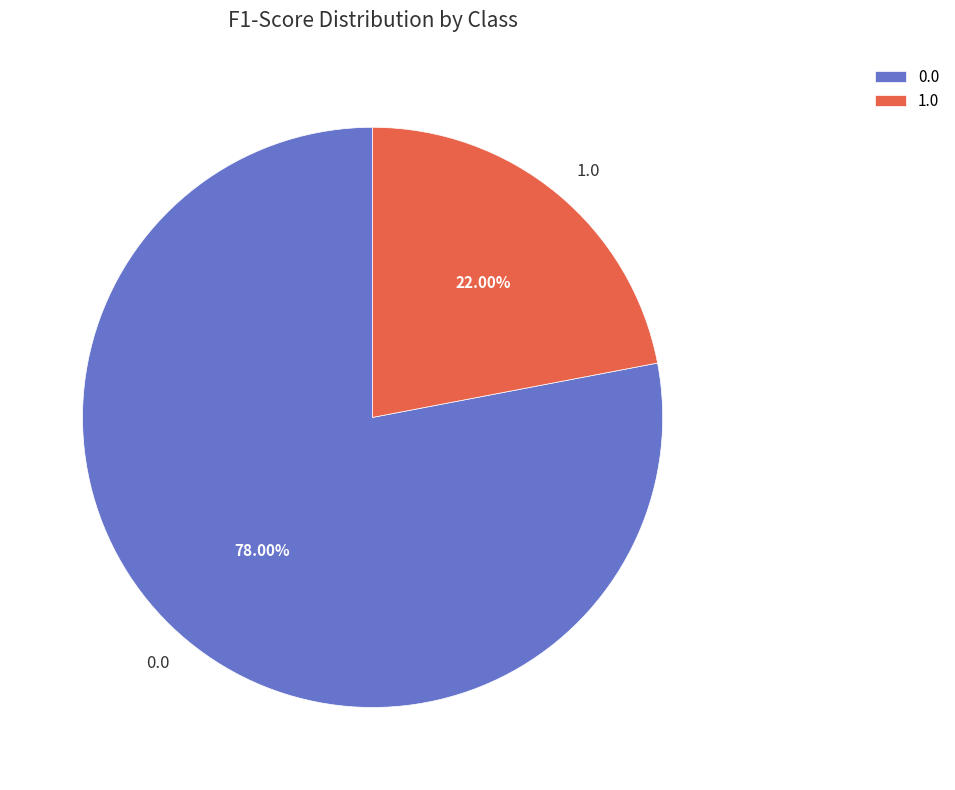

To the nearest percent, what is the combined percentage of 0.0 and 1.0?

100%